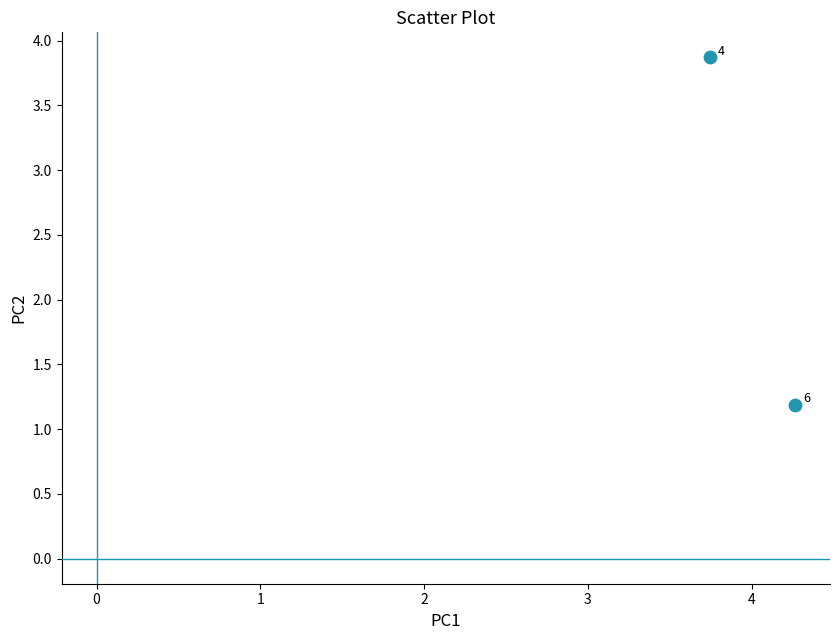

What is the range of Y values (max minus min)?

2.7